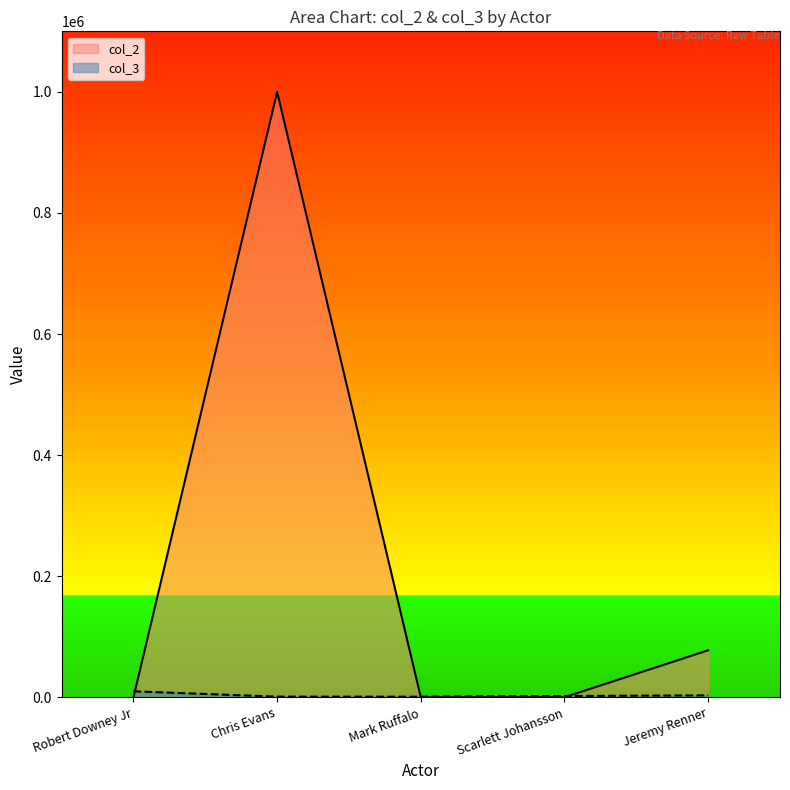

Where is the first local minimum for col_2?

Mark Ruffalo